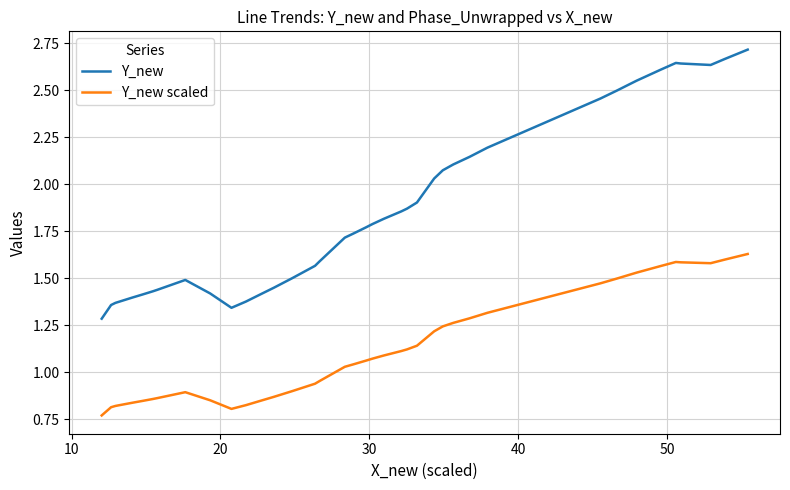

Which series has the widest spread of values?

Y_new